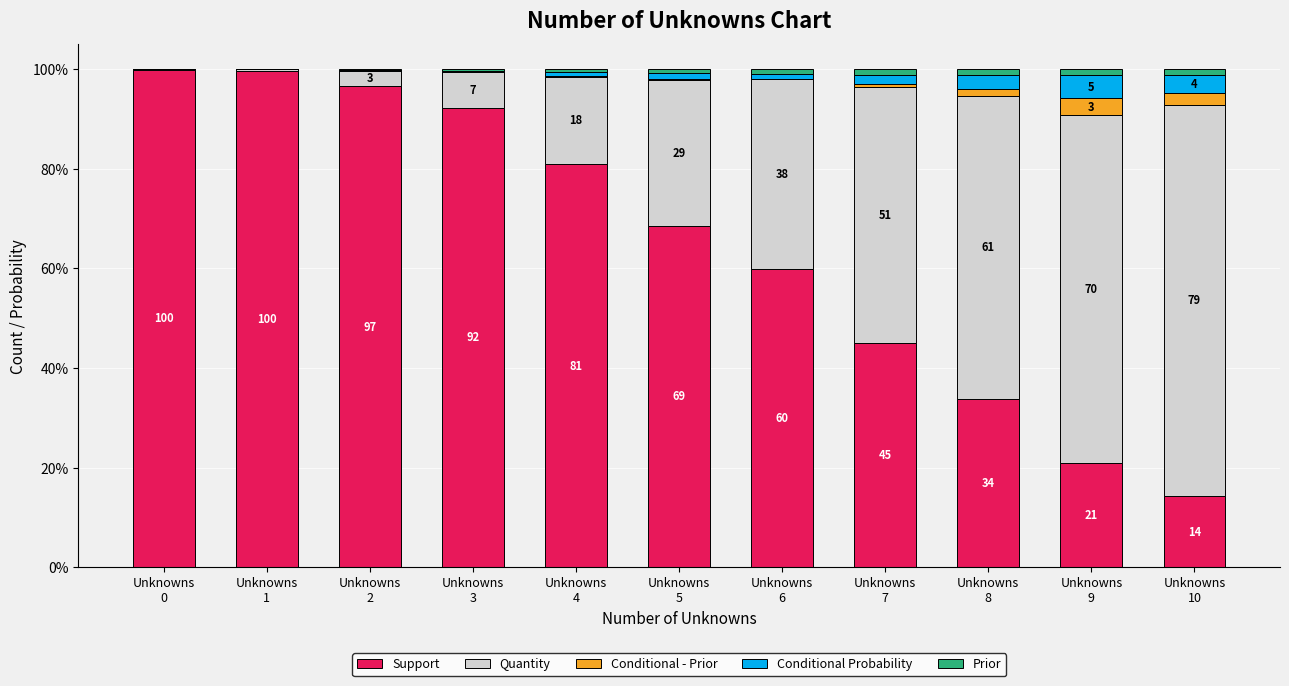

What is the maximum value for Support?

99.9